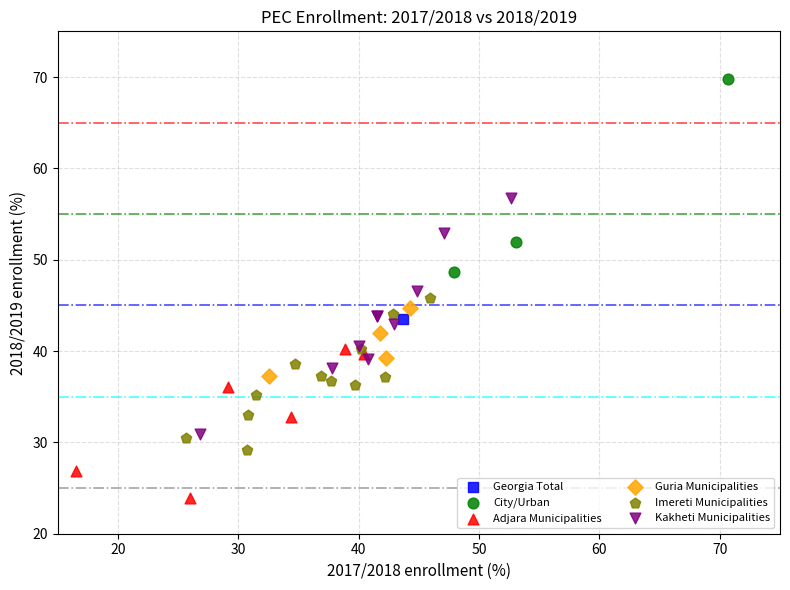

What are all the series names shown in the legend?

Georgia Total, City/Urban, Adjara Municipalities, Guria Municipalities, Imereti Municipalities, Kakheti Municipalities